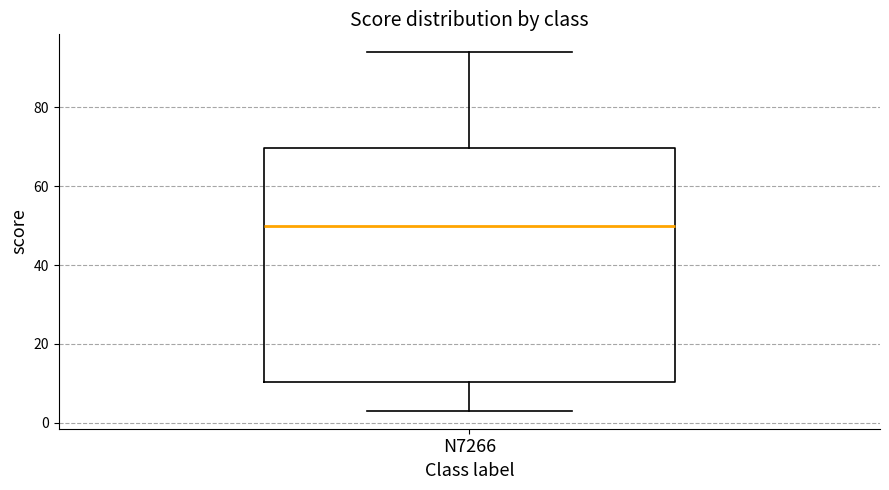

Read this box plot against the y-axis: the position of the median line, the range covered by the box, and the ends of both whiskers. The values are not printed on the chart, so give them approximately, as read against the axis.

median 50, box 10 to 70, whiskers 4 to 94